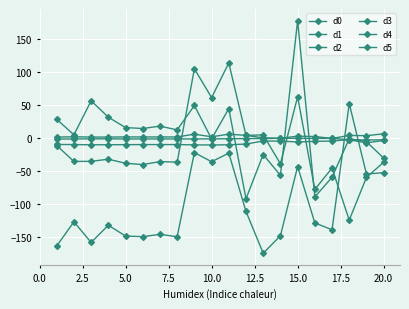

How many lines are shown in the chart?

6